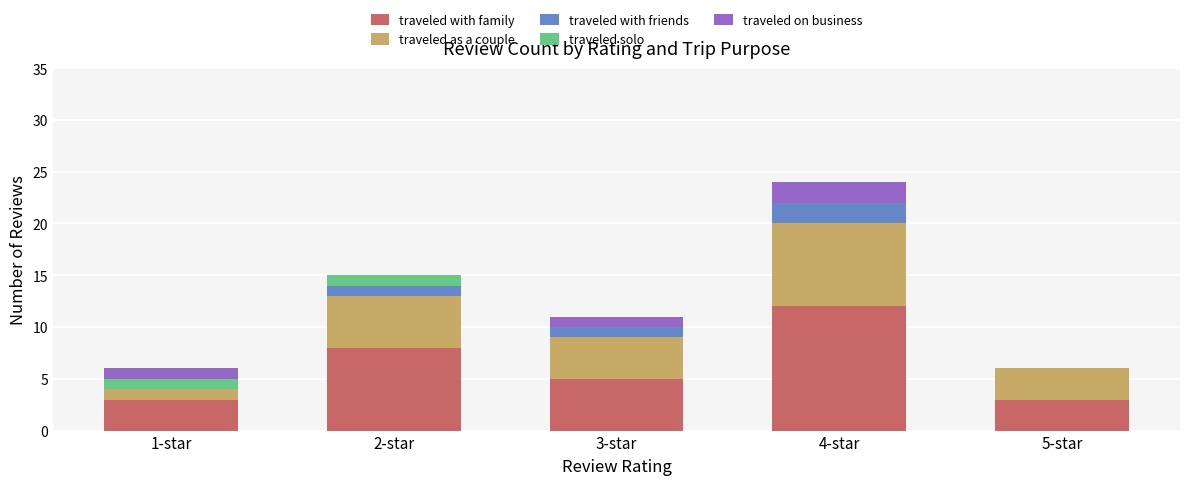

The traveled with family series shows 12 at 4-star. True or false?

True